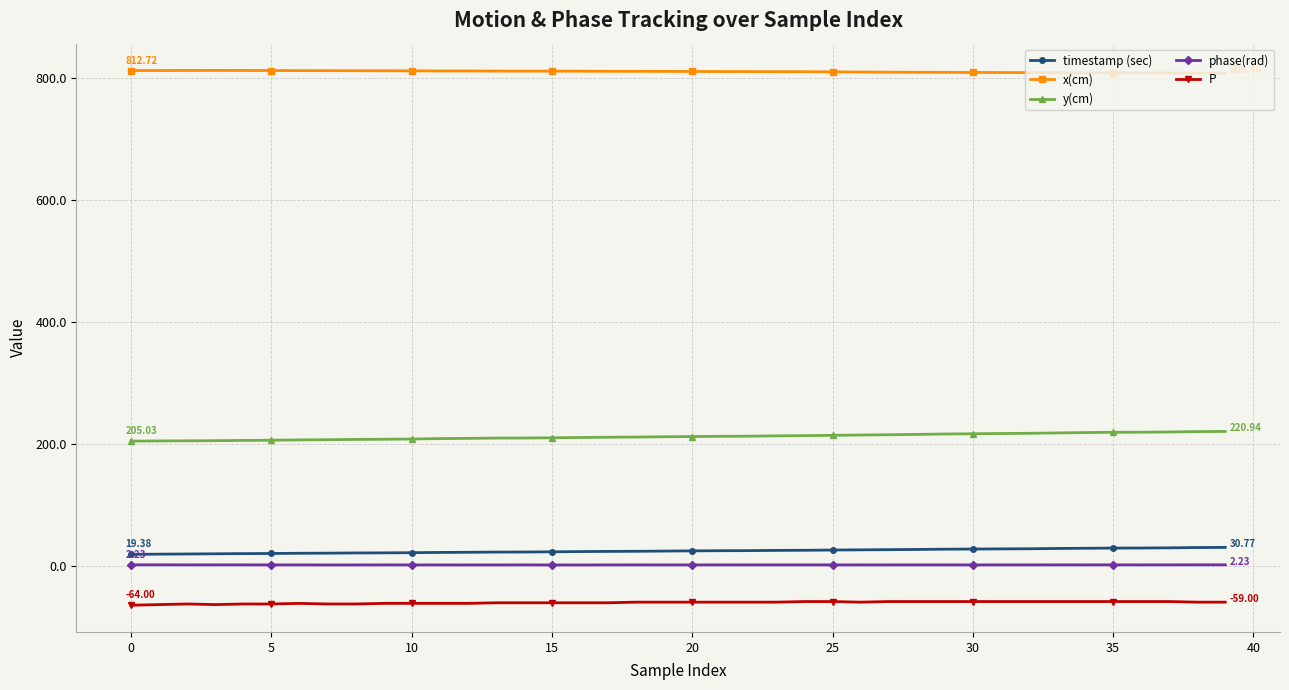

What is the minimum value shown in the chart?

-64.0